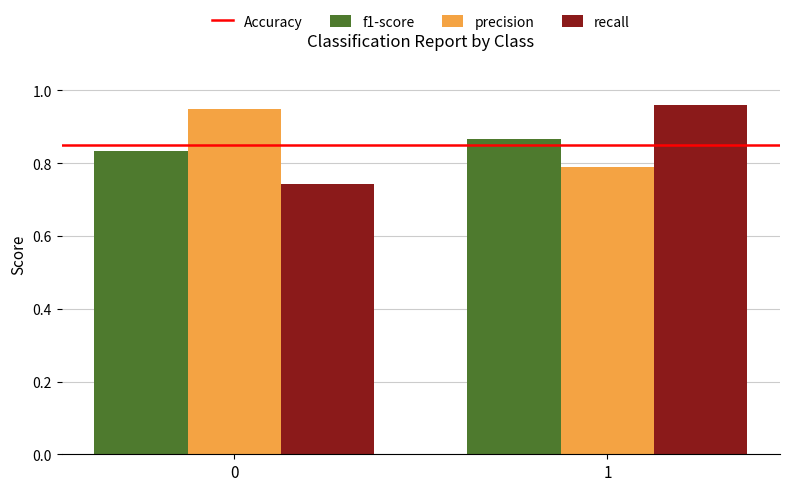

Rank the series at 1 from highest to lowest value.

recall, f1-score, precision